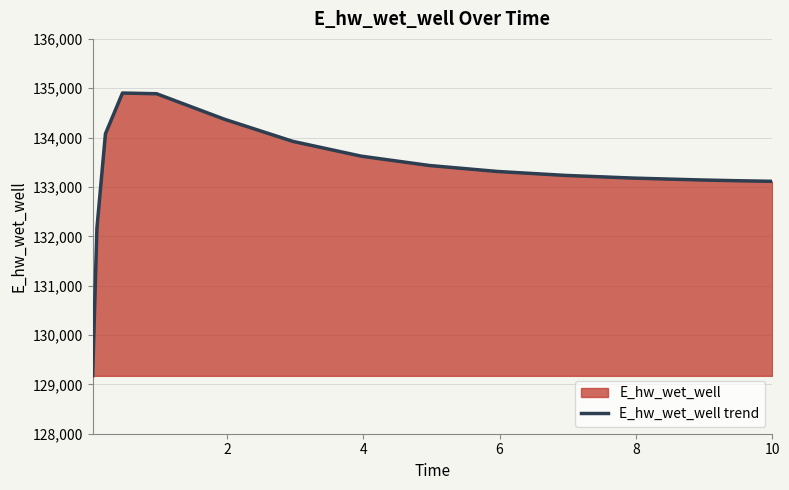

What is the smallest value displayed?

129172.6